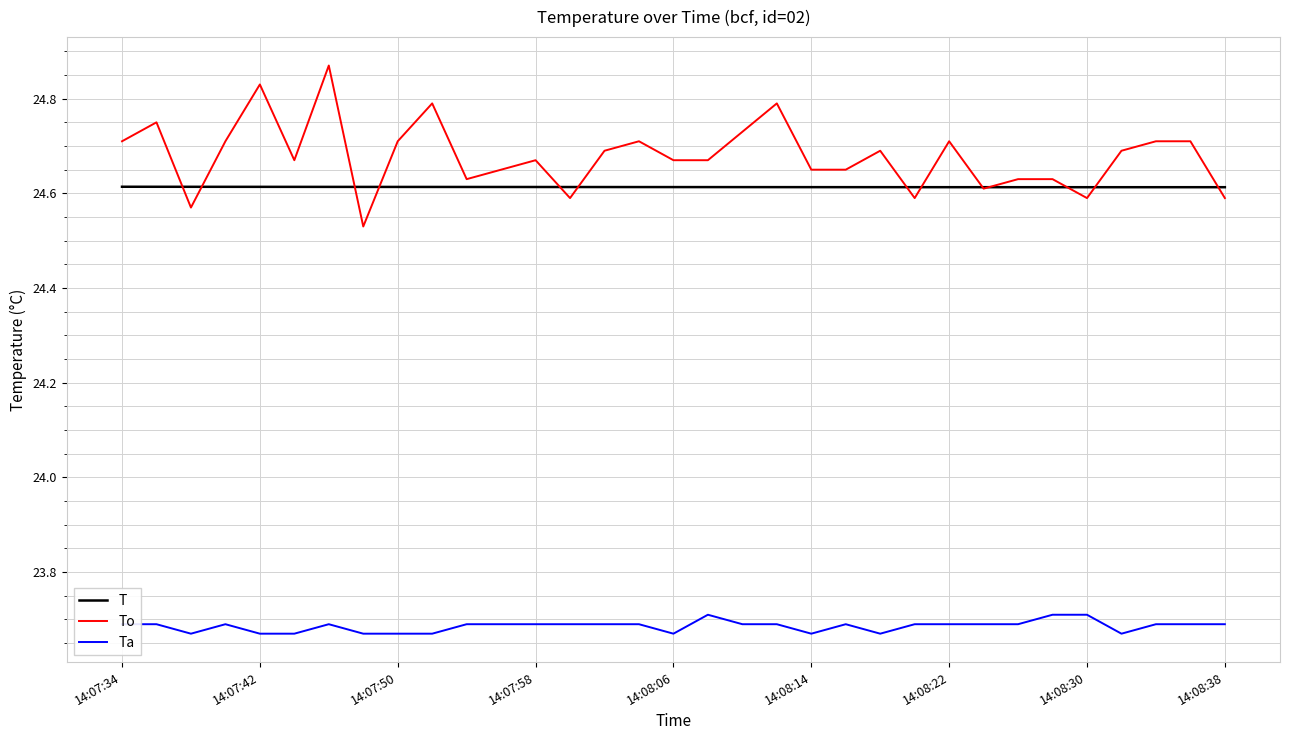

True or false: T and Ta cross at least once.

False